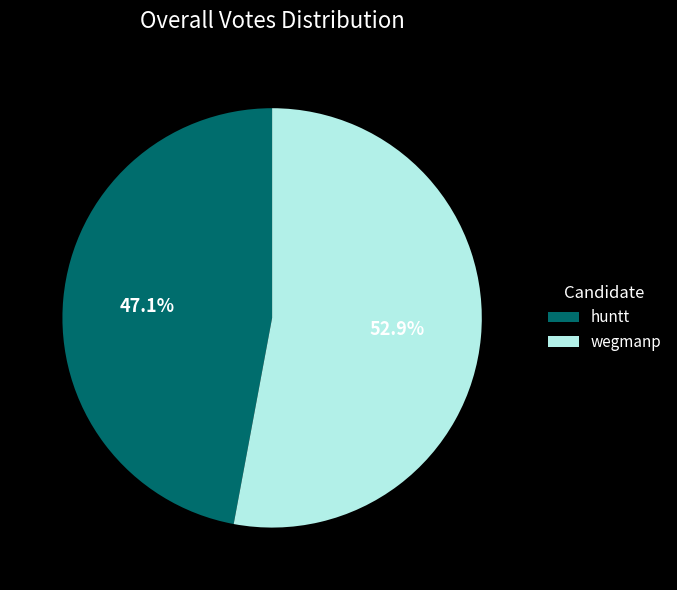

Between wegmanp and huntt, which is larger?

wegmanp